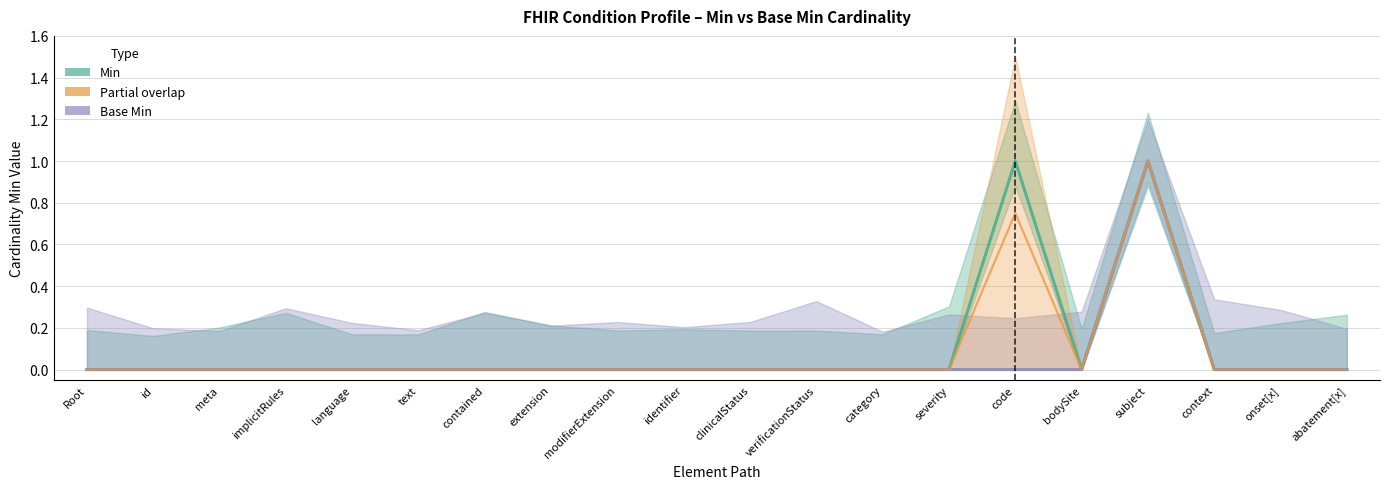

Rank the series by their maximum value, from highest to lowest.

Min, Base Min, Partial overlap